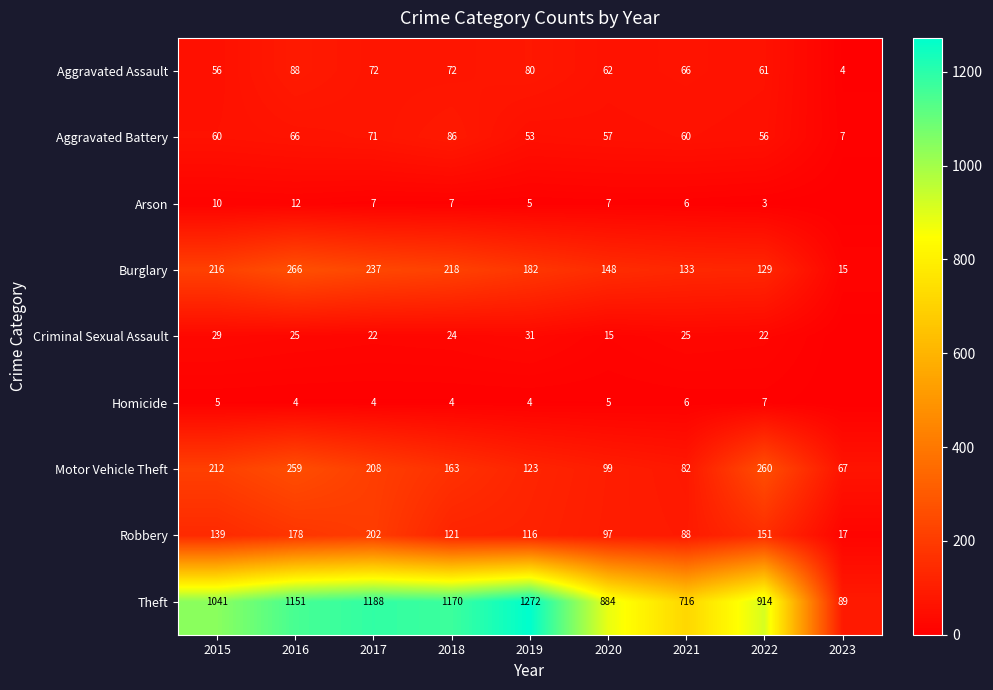

Between 2019 and 2022, which series saw the biggest shift?

Theft